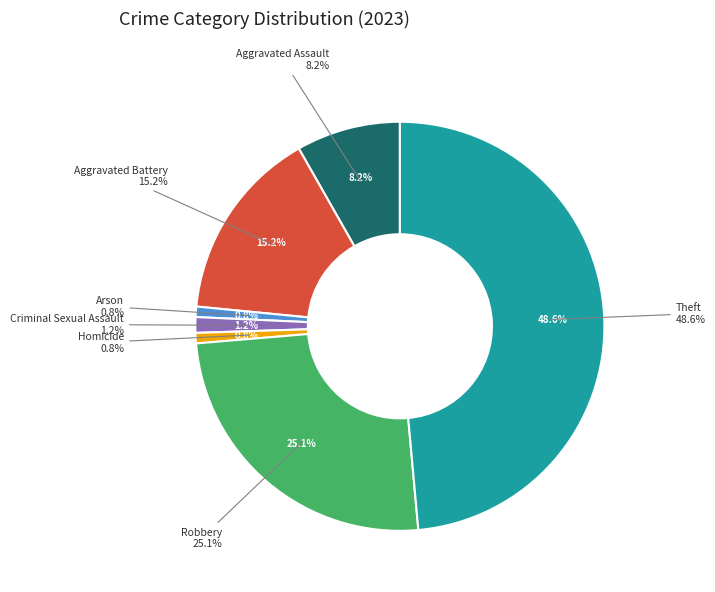

Is the sum of Arson and Robbery greater than half?

No